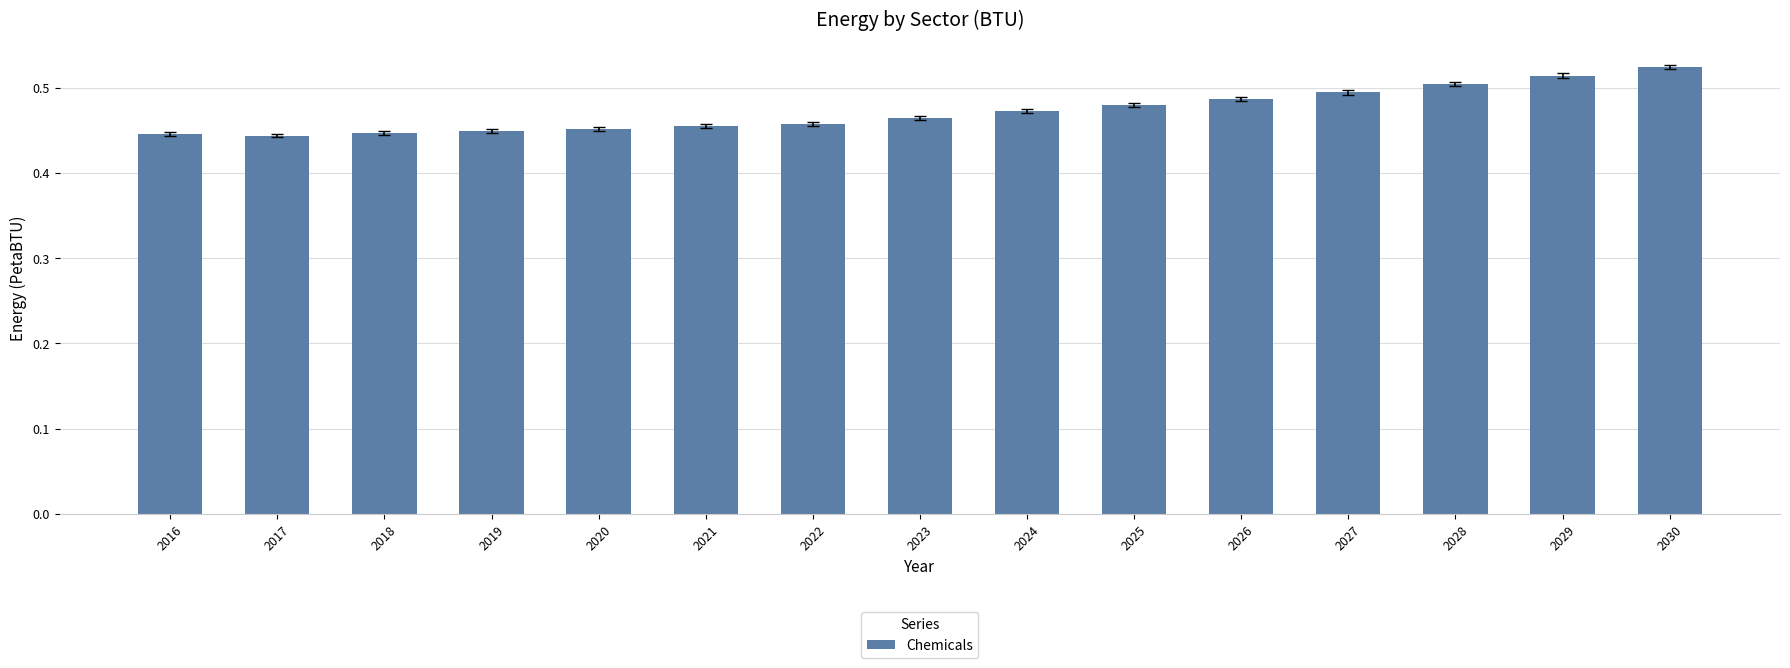

The chart shows a value of 0.5 at 2026. True or false?

True